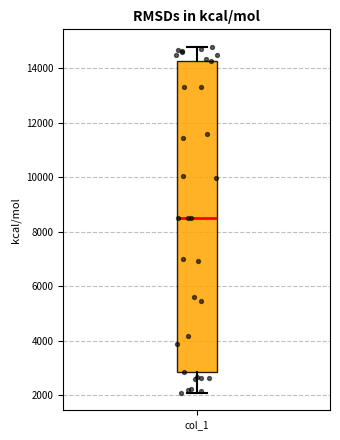

Transcribe this box plot: give where the median line is, the range the box spans, and where the two whiskers end, as read against the y-axis. The values are not printed on the chart, so give them approximately, as read against the axis.

median 8600, box 2800 to 14200, whiskers 2000 to 14800